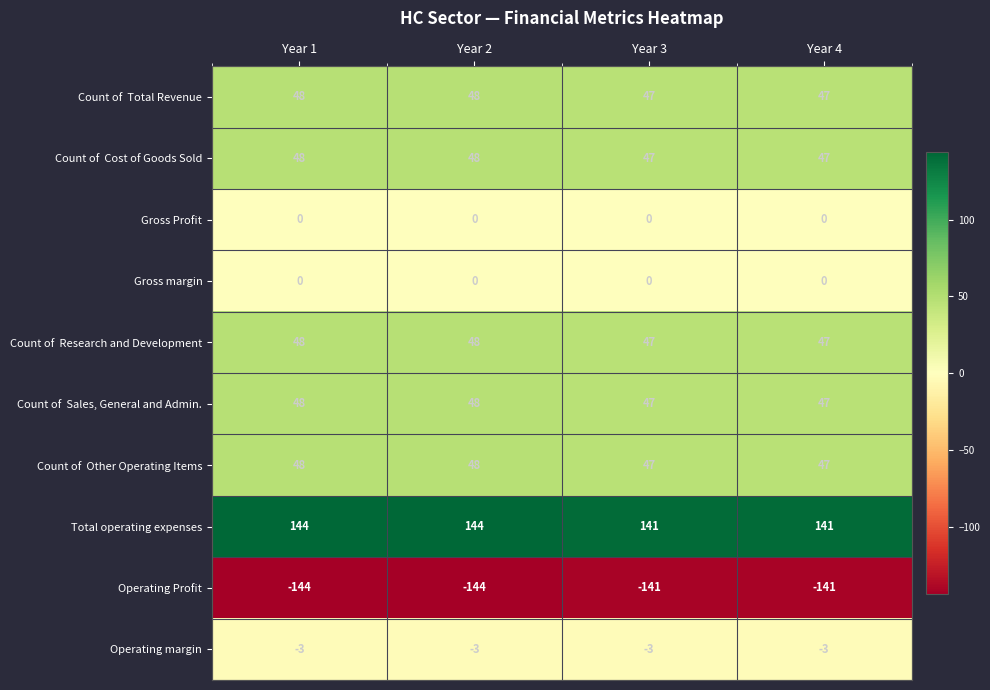

What is the smallest value displayed?

-144